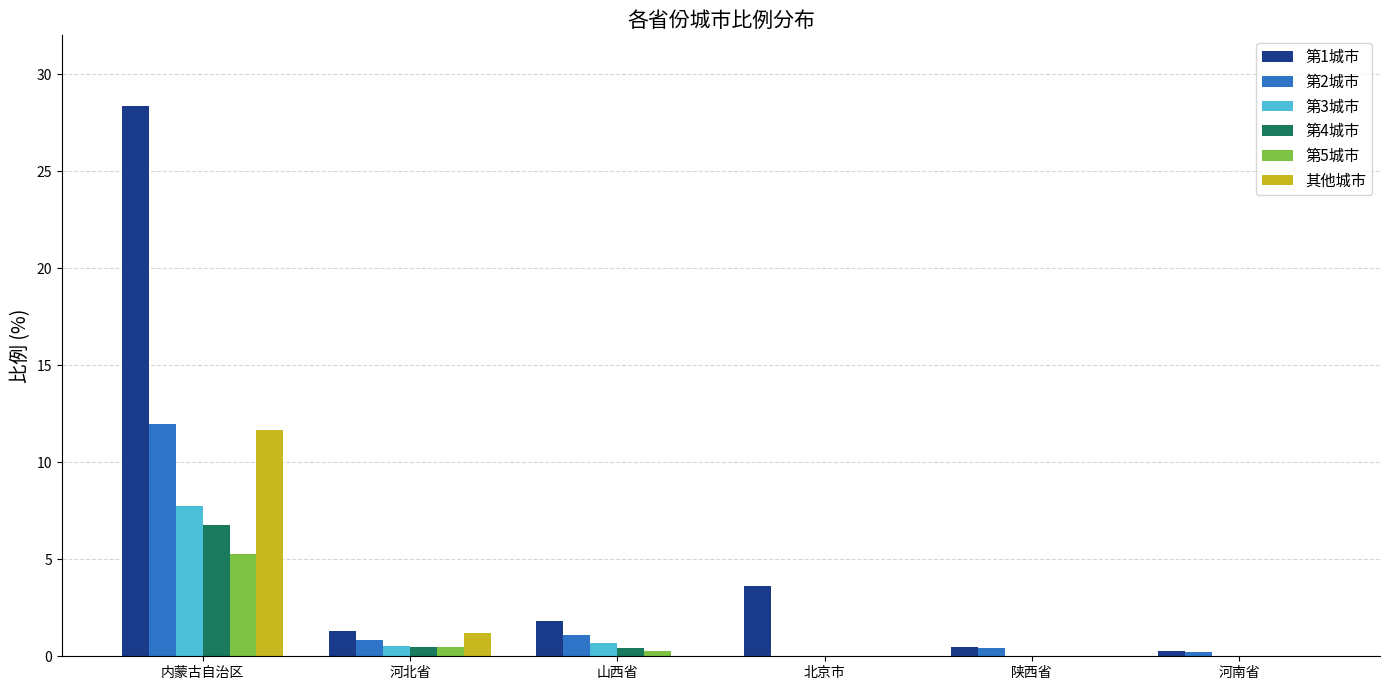

Between 河北省 and 陕西省, which series saw the biggest shift?

其他城市